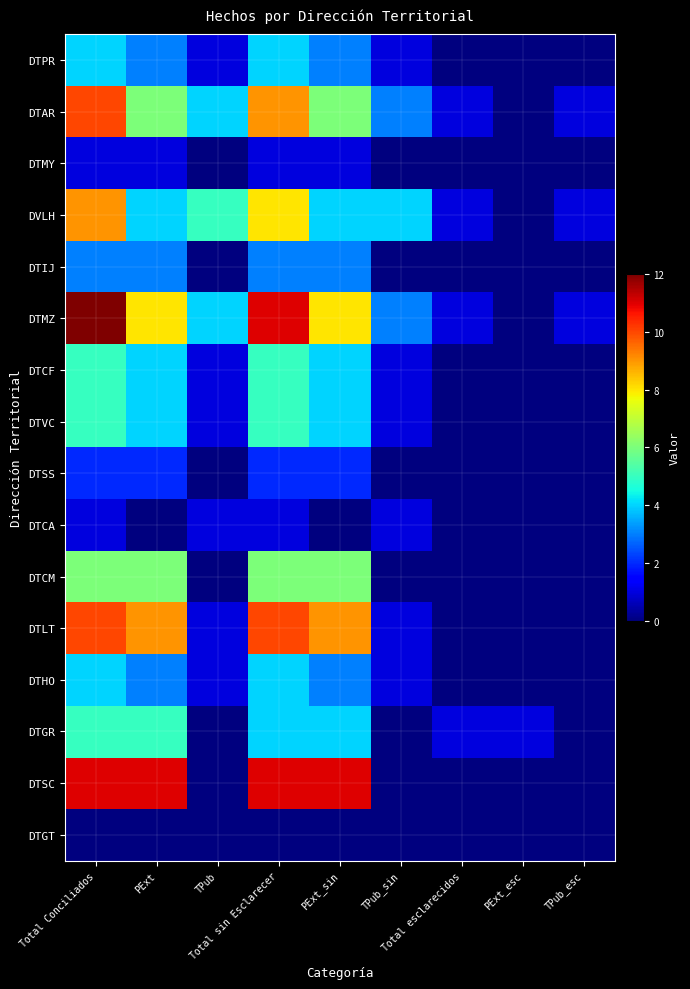

Reading right to left, transcribe all the data shown in this chart.

DTPR: TPub_esc=0	PExt_esc=0	Total esclarecidos=0	TPub_sin=1	PExt_sin=3	Total sin Esclarecer=4	TPub=1	PExt=3	Total Conciliados=4
DTAR: TPub_esc=1	PExt_esc=0	Total esclarecidos=1	TPub_sin=3	PExt_sin=6	Total sin Esclarecer=9	TPub=4	PExt=6	Total Conciliados=10
DTMY: TPub_esc=0	PExt_esc=0	Total esclarecidos=0	TPub_sin=0	PExt_sin=1	Total sin Esclarecer=1	TPub=0	PExt=1	Total Conciliados=1
DVLH: TPub_esc=1	PExt_esc=0	Total esclarecidos=1	TPub_sin=4	PExt_sin=4	Total sin Esclarecer=8	TPub=5	PExt=4	Total Conciliados=9
DTIJ: TPub_esc=0	PExt_esc=0	Total esclarecidos=0	TPub_sin=0	PExt_sin=3	Total sin Esclarecer=3	TPub=0	PExt=3	Total Conciliados=3
DTMZ: TPub_esc=1	PExt_esc=0	Total esclarecidos=1	TPub_sin=3	PExt_sin=8	Total sin Esclarecer=11	TPub=4	PExt=8	Total Conciliados=12
DTCF: TPub_esc=0	PExt_esc=0	Total esclarecidos=0	TPub_sin=1	PExt_sin=4	Total sin Esclarecer=5	TPub=1	PExt=4	Total Conciliados=5
DTVC: TPub_esc=0	PExt_esc=0	Total esclarecidos=0	TPub_sin=1	PExt_sin=4	Total sin Esclarecer=5	TPub=1	PExt=4	Total Conciliados=5
DTSS: TPub_esc=0	PExt_esc=0	Total esclarecidos=0	TPub_sin=0	PExt_sin=2	Total sin Esclarecer=2	TPub=0	PExt=2	Total Conciliados=2
DTCA: TPub_esc=0	PExt_esc=0	Total esclarecidos=0	TPub_sin=1	PExt_sin=0	Total sin Esclarecer=1	TPub=1	PExt=0	Total Conciliados=1
DTCM: TPub_esc=0	PExt_esc=0	Total esclarecidos=0	TPub_sin=0	PExt_sin=6	Total sin Esclarecer=6	TPub=0	PExt=6	Total Conciliados=6
DTLT: TPub_esc=0	PExt_esc=0	Total esclarecidos=0	TPub_sin=1	PExt_sin=9	Total sin Esclarecer=10	TPub=1	PExt=9	Total Conciliados=10
DTHO: TPub_esc=0	PExt_esc=0	Total esclarecidos=0	TPub_sin=1	PExt_sin=3	Total sin Esclarecer=4	TPub=1	PExt=3	Total Conciliados=4
DTGR: TPub_esc=0	PExt_esc=1	Total esclarecidos=1	TPub_sin=0	PExt_sin=4	Total sin Esclarecer=4	TPub=0	PExt=5	Total Conciliados=5
DTSC: TPub_esc=0	PExt_esc=0	Total esclarecidos=0	TPub_sin=0	PExt_sin=11	Total sin Esclarecer=11	TPub=0	PExt=11	Total Conciliados=11
DTGT: TPub_esc=0	PExt_esc=0	Total esclarecidos=0	TPub_sin=0	PExt_sin=0	Total sin Esclarecer=0	TPub=0	PExt=0	Total Conciliados=0